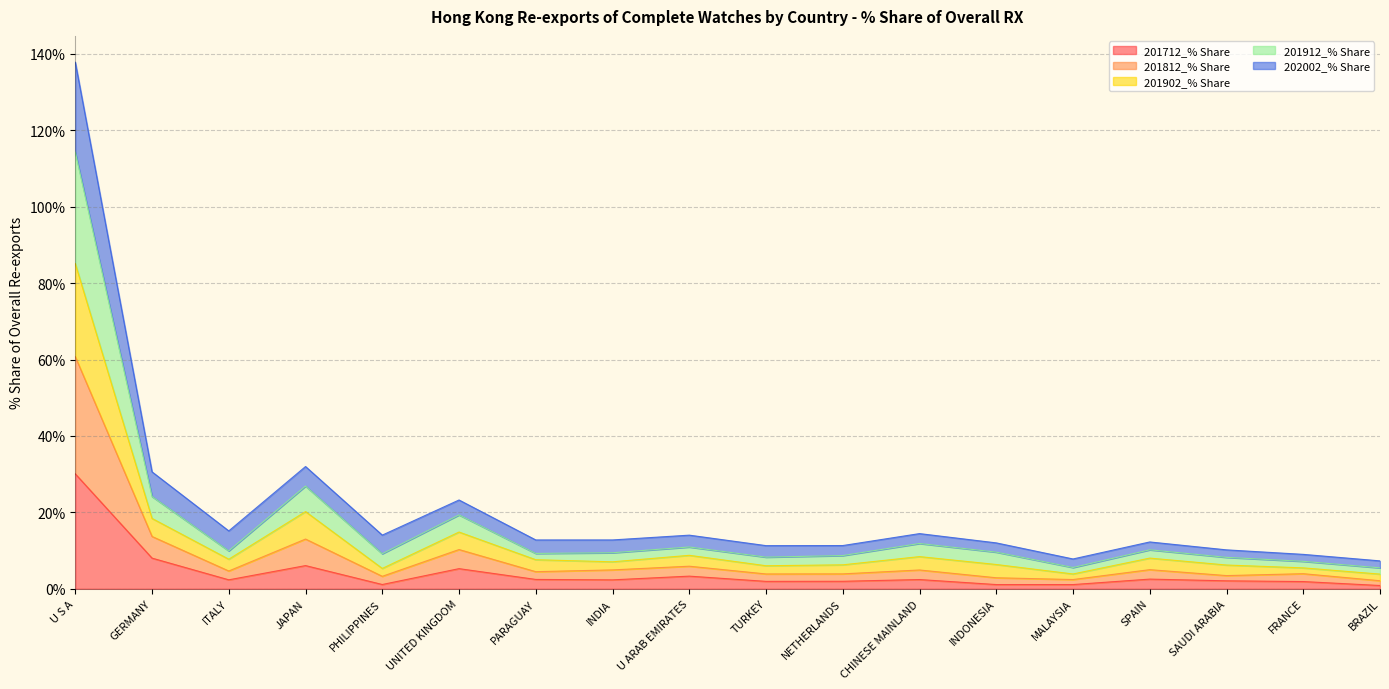

What is the minimum value shown in the chart?

0.9